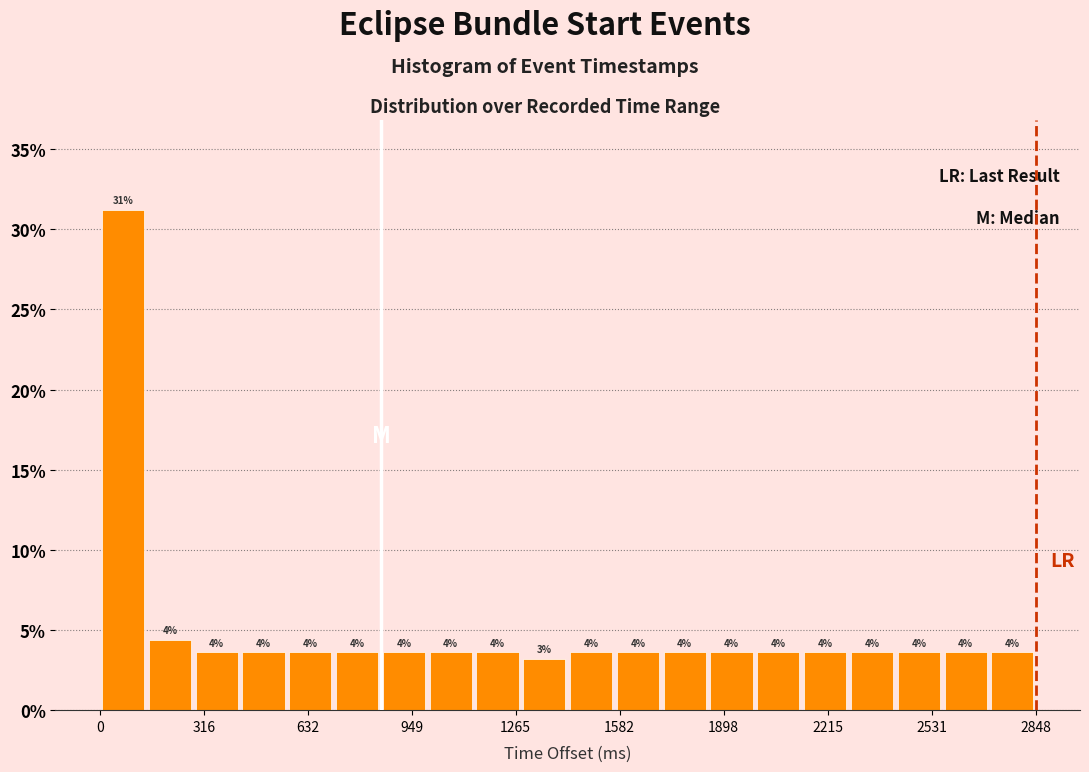

Read against the x-axis, roughly where is the centre of the tallest bar?

50